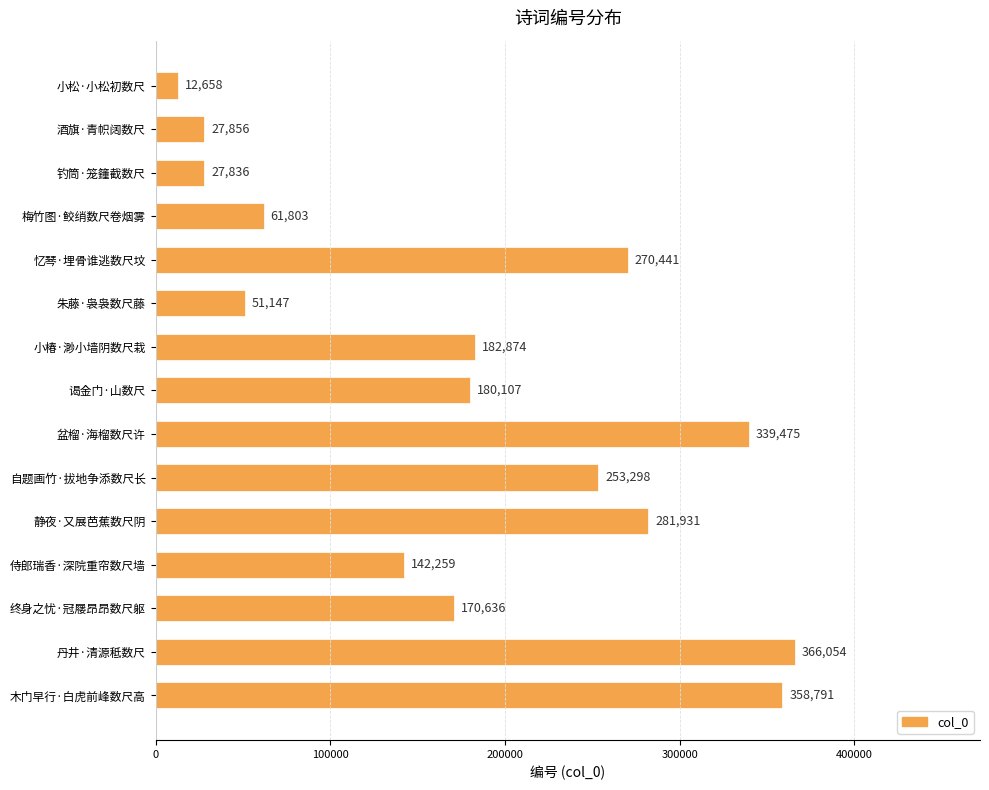

True or false: the data shows 12658 at 小松·小松初数尺.

True